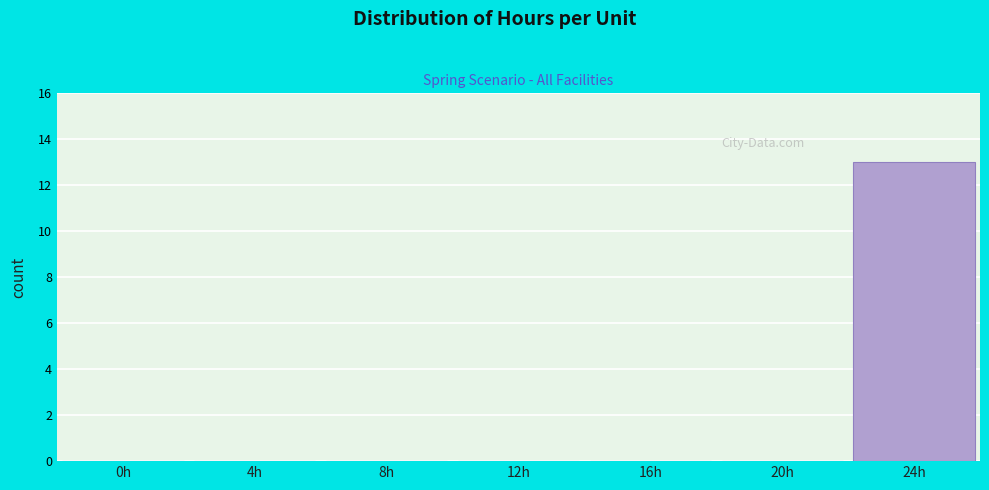

Reading left to right, extract all data points from this chart.

0h=0	4h=0	8h=0	12h=0	16h=0	20h=0	24h=13